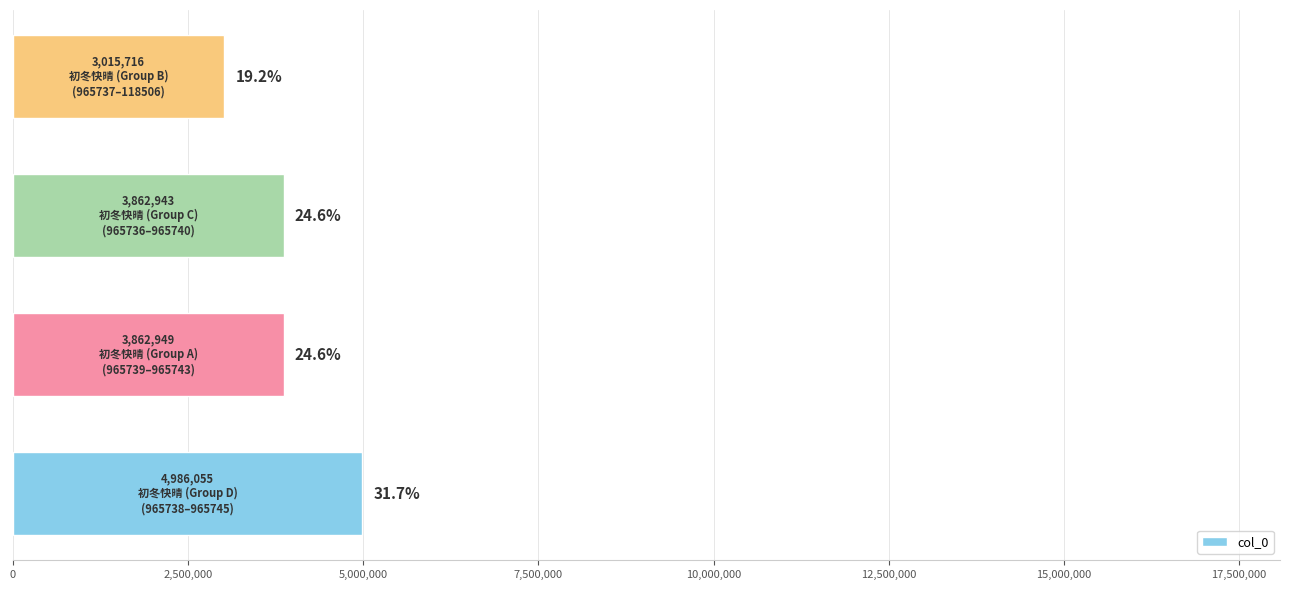

What is the difference between the second highest and minimum values?

847233